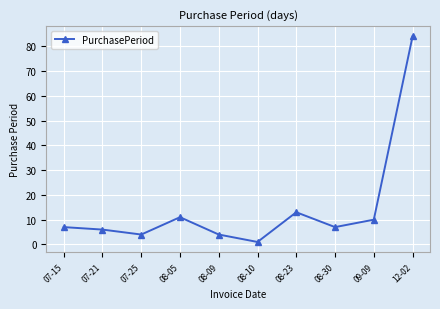

Where is the data nearest to the value 42?

08-23